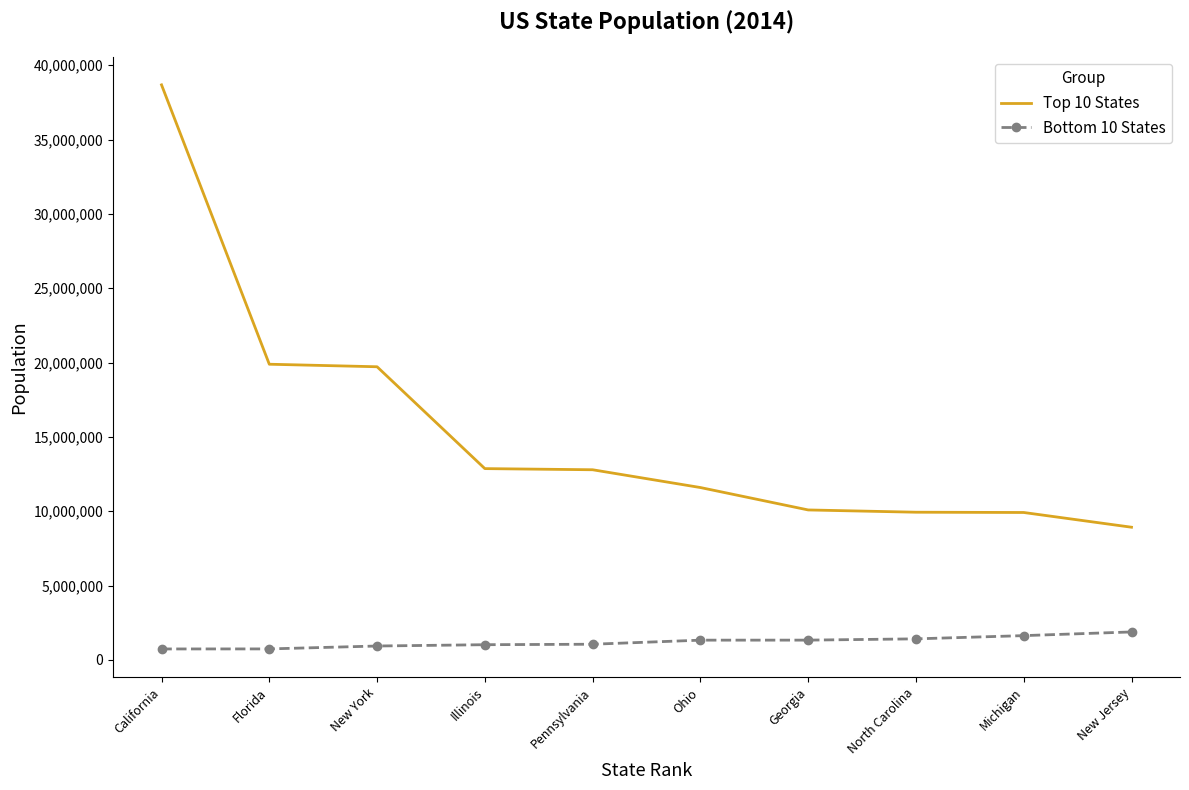

At which label does Top 10 States reach its minimum?

New Jersey